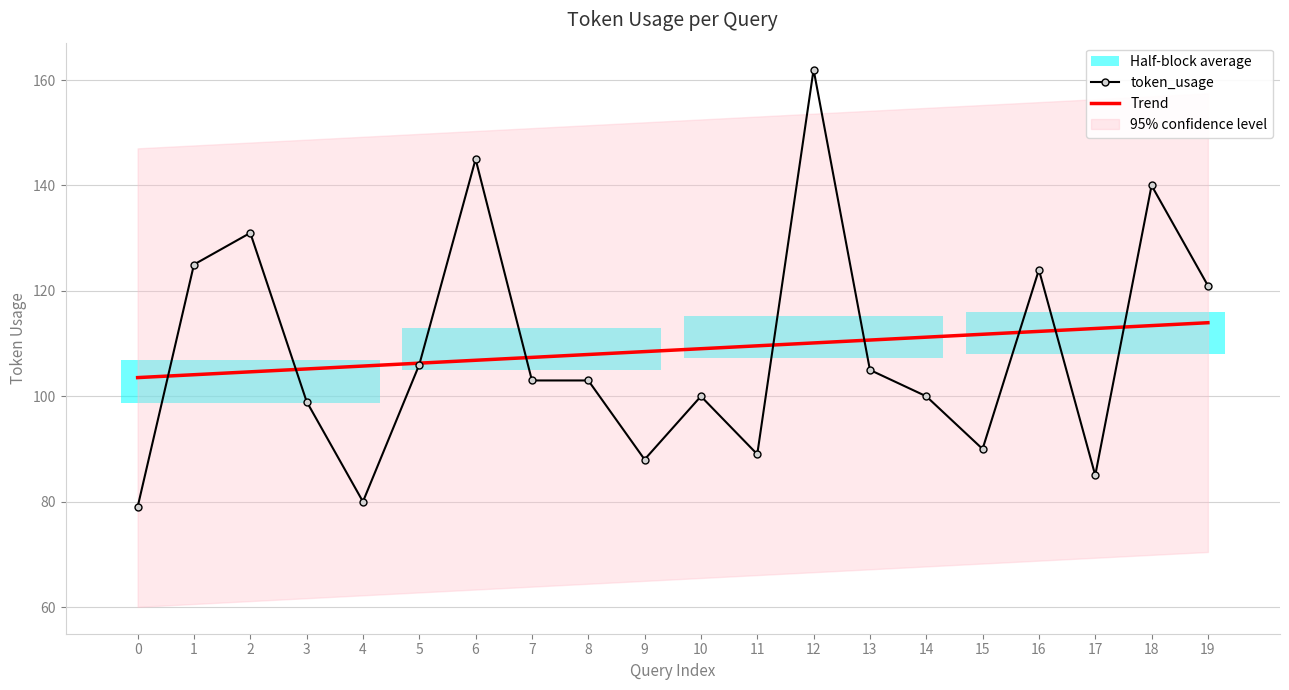

At which label does token_usage first exceed 103?

1